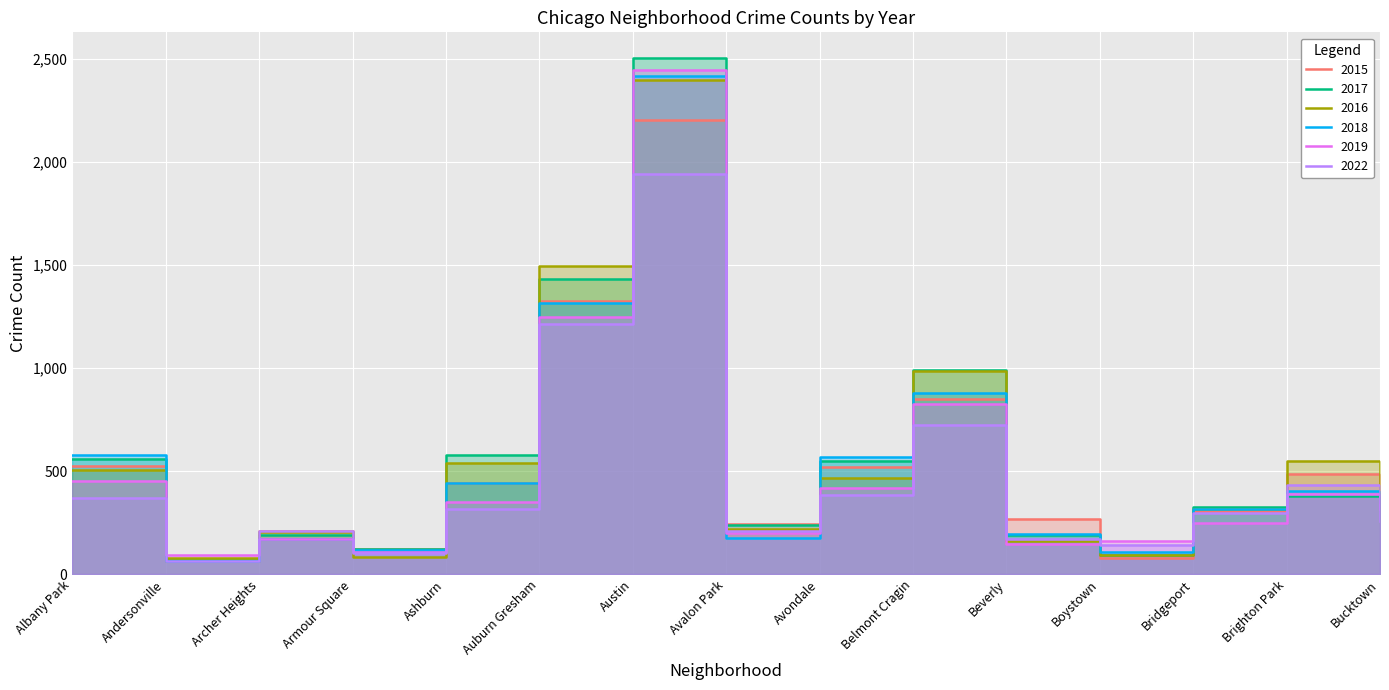

After their last crossing, which series has the higher values: 2019 or 2015?

2015